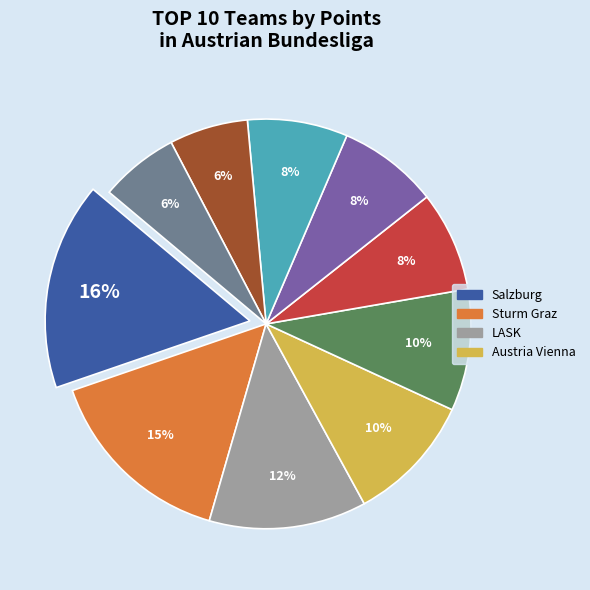

Does any single category account for the majority?

No